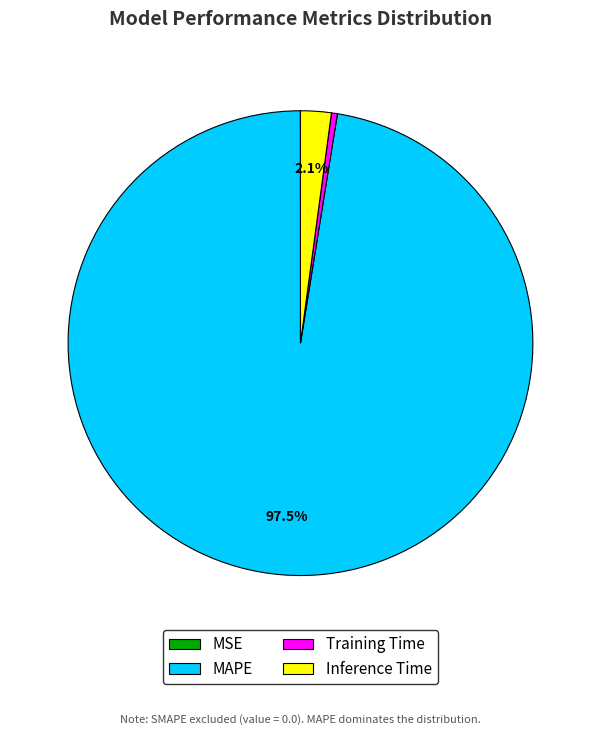

Which category has the biggest portion of the pie?

MAPE